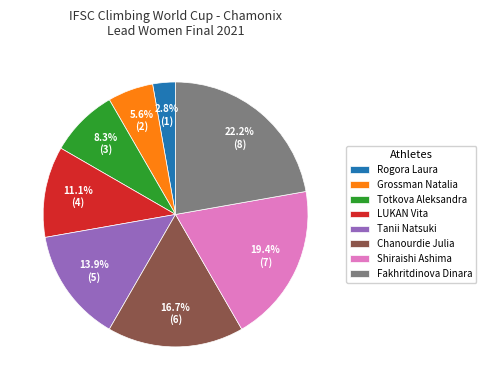

To the nearest percent, what portion does Chanourdie Julia represent?

17%